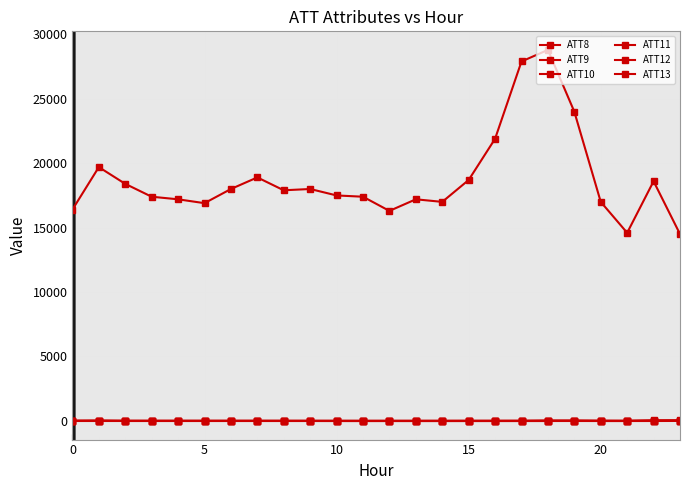

Is this an area chart (filled region under the line)?

No